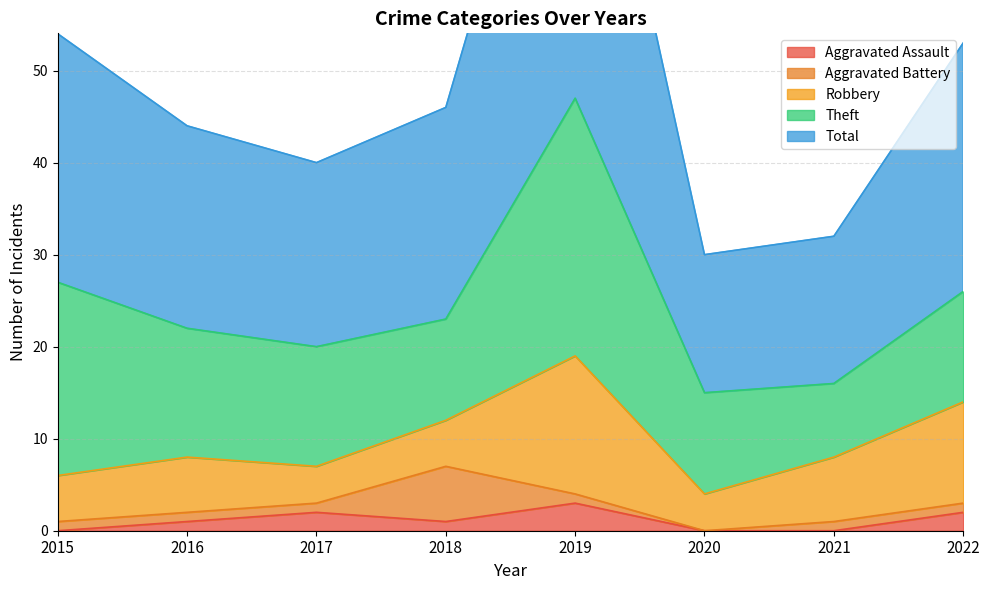

What is the average value of the Aggravated Assault series?

1